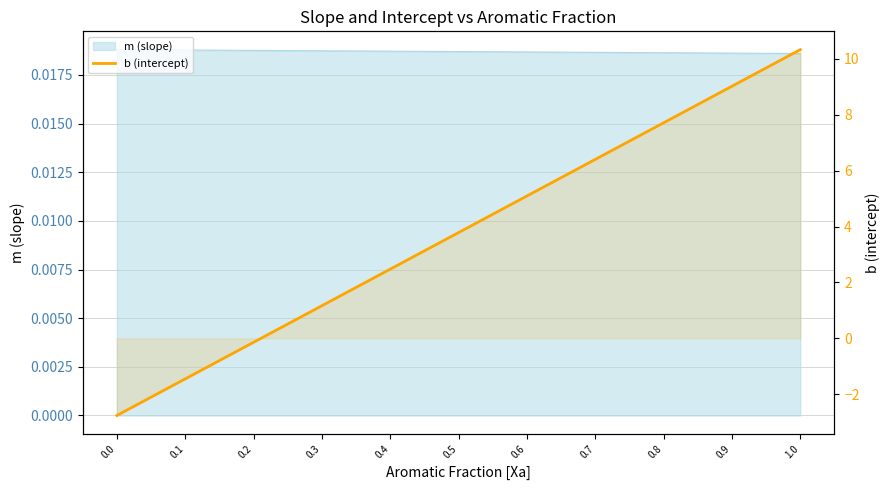

How many values are above zero?

8